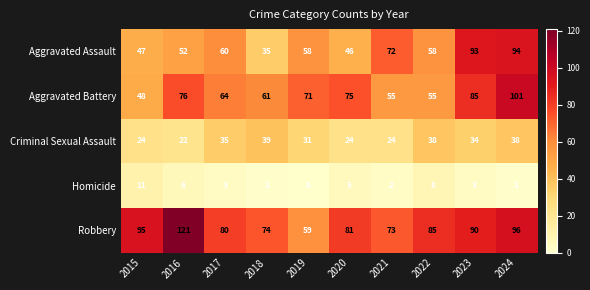

What is the highest value of the Aggravated Assault series?

94